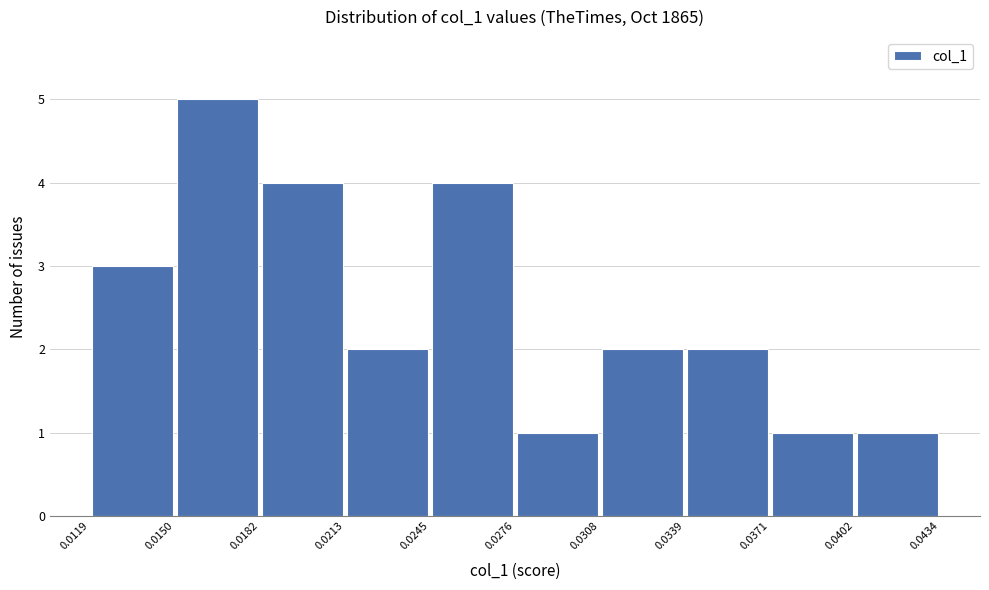

What is the height of the bar covering 0.0276 to 0.0308 on the x-axis? The values are not printed on the chart, so give them approximately, as read against the axis.

1